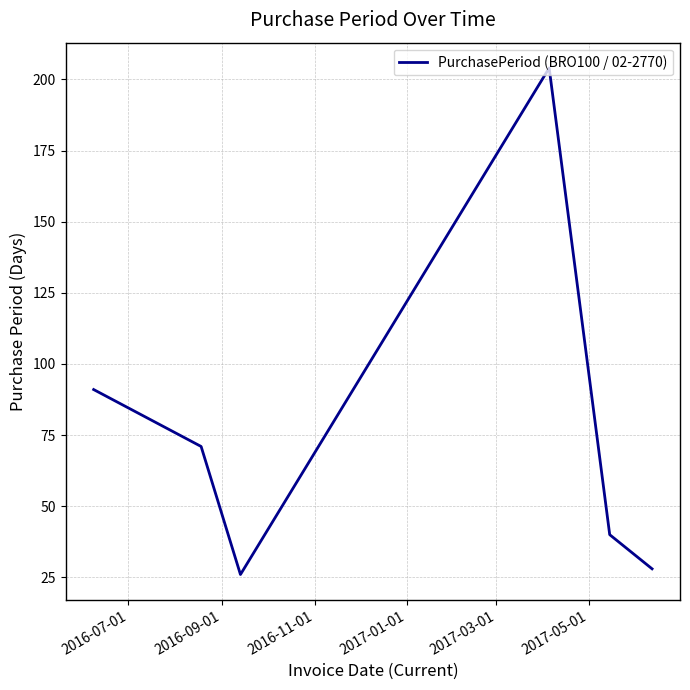

What is the difference between the second highest and second lowest values?

63